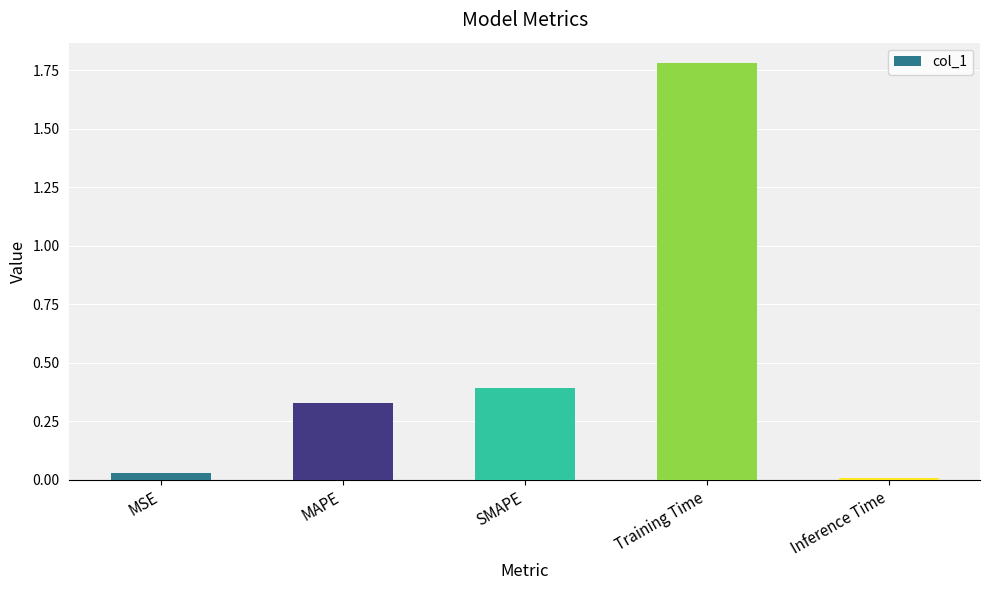

What is the label of the 1st bar from the right?

Inference Time